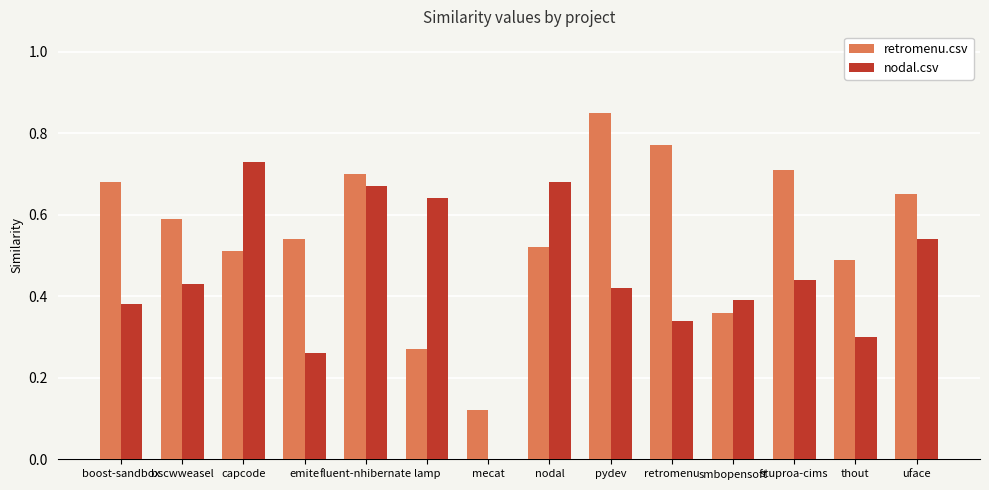

How many groups of bars are there?

14